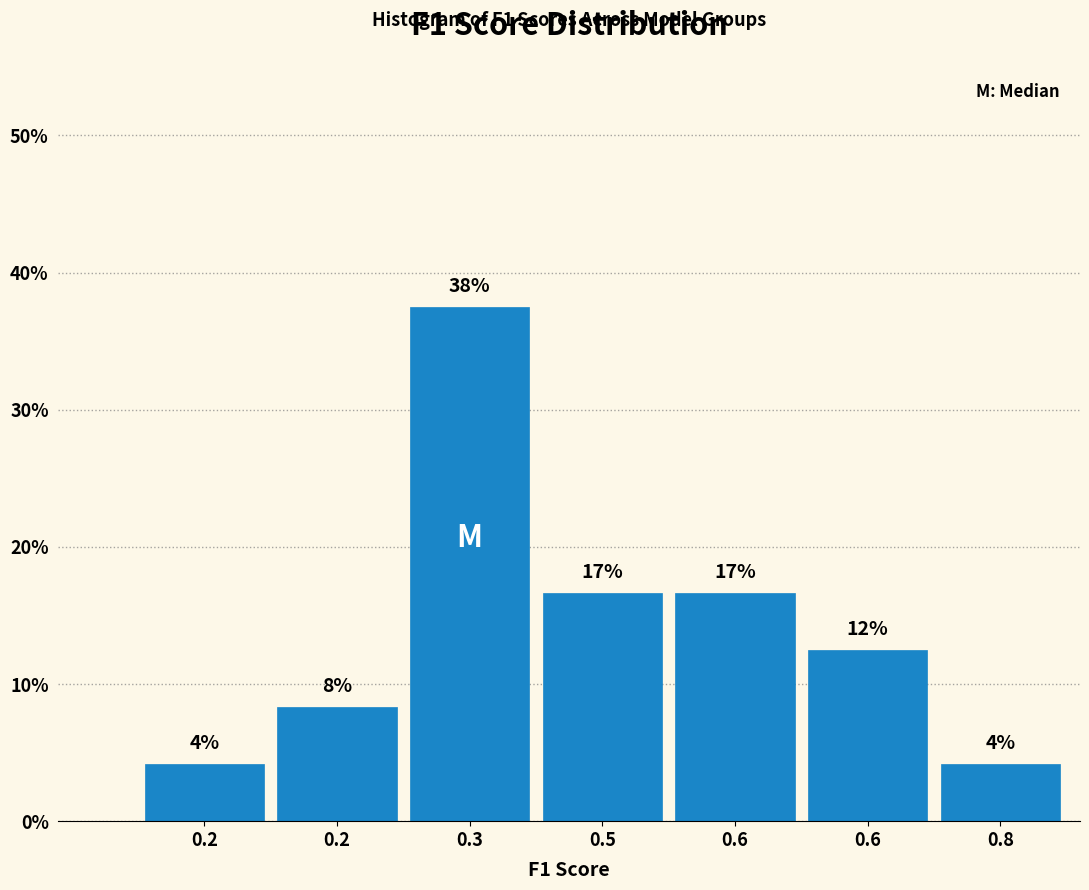

Does the chart contain any negative values?

No